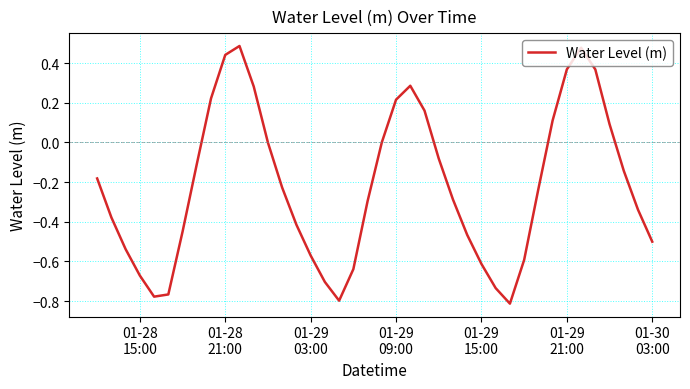

What is the difference between the maximum and minimum values?

1.3